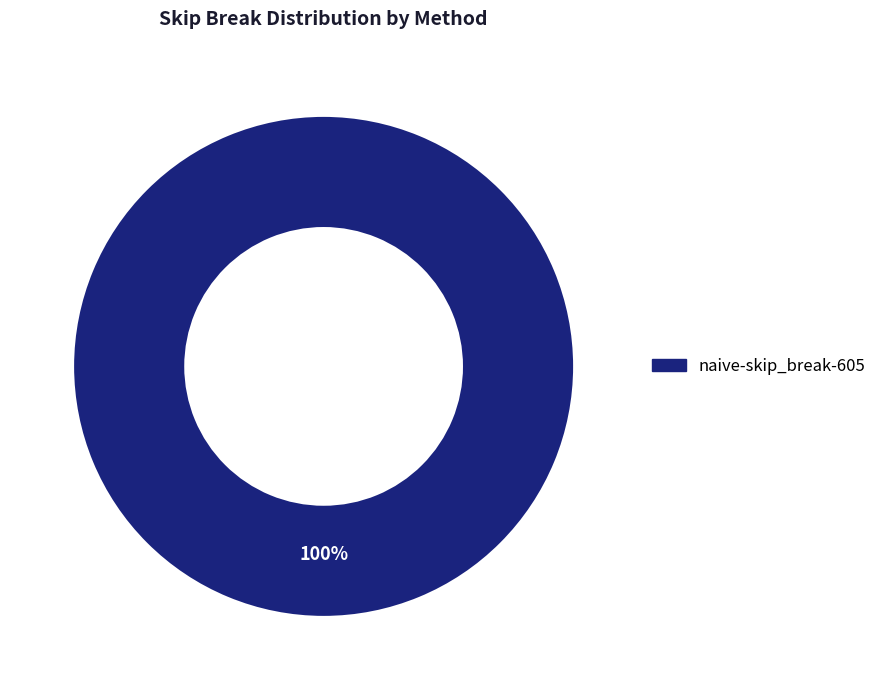

Is there a majority slice in this chart?

Yes